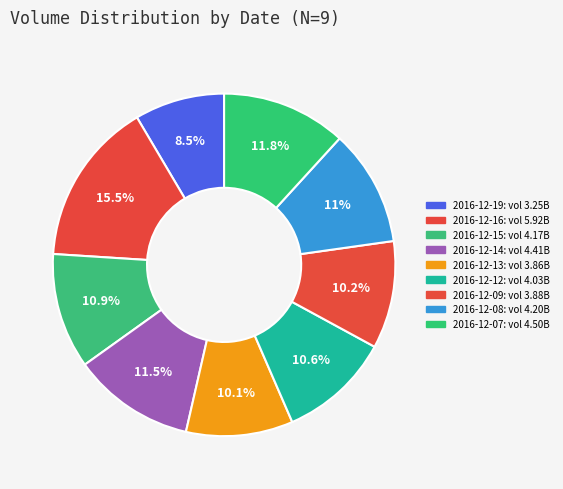

How many segments does this pie chart have?

9